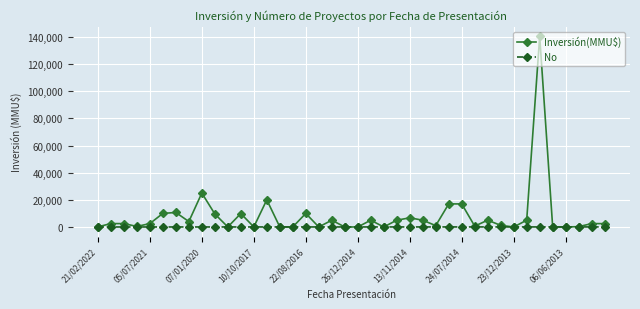

Rank the series by their average value, from lowest to highest.

No, Inversión(MMU$)